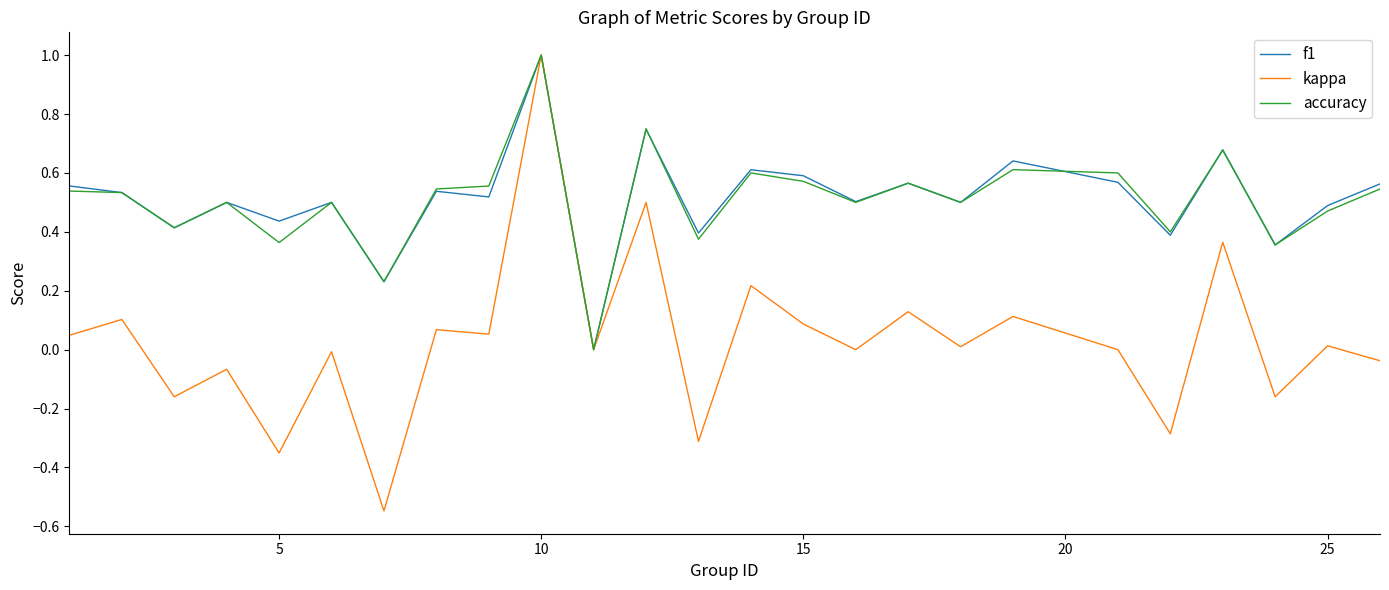

What is the greatest value displayed?

1.0